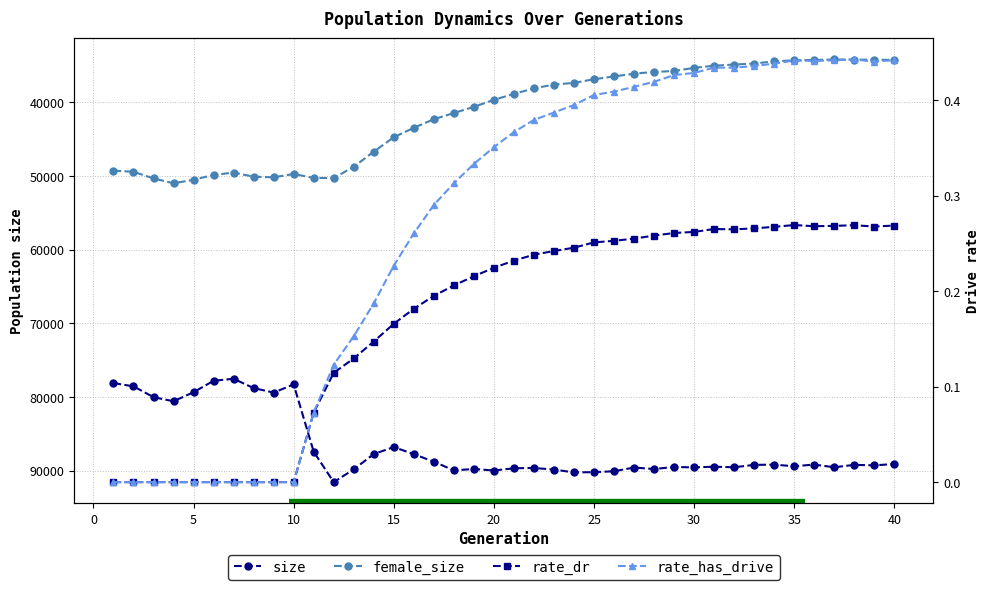

How many rate_dr values are between 0 and 1?

40